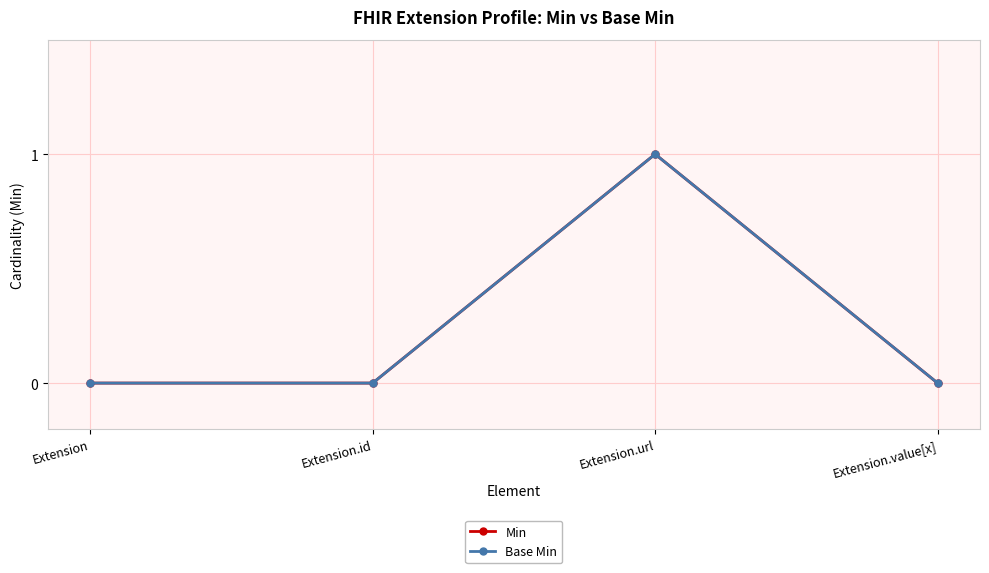

At which category is the sum across all series the highest?

Extension.url